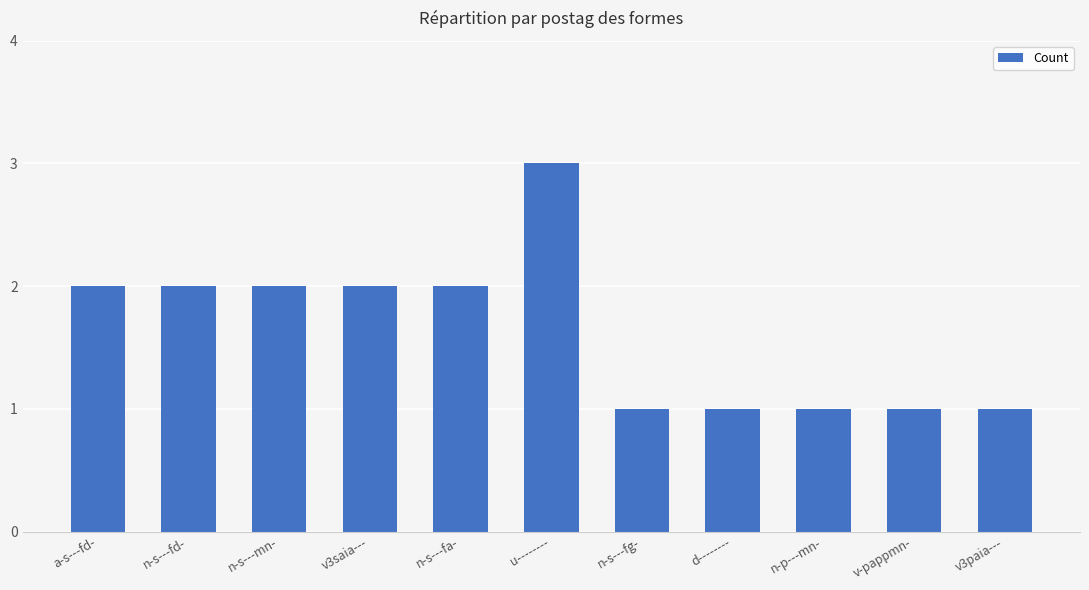

Is it true that the value at n-s---mn- is 1?

False